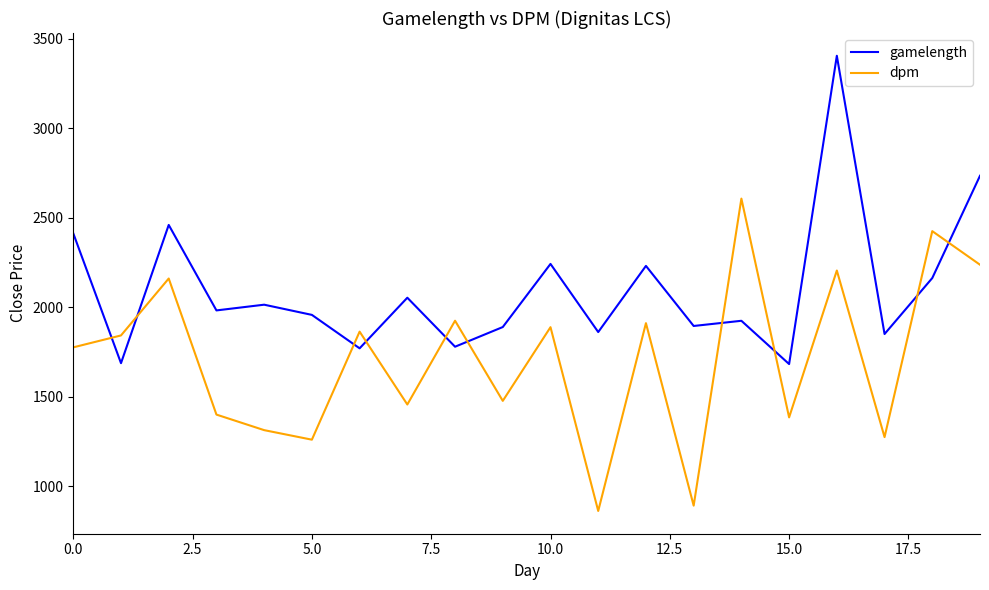

What are all the series names shown in the legend?

gamelength, dpm